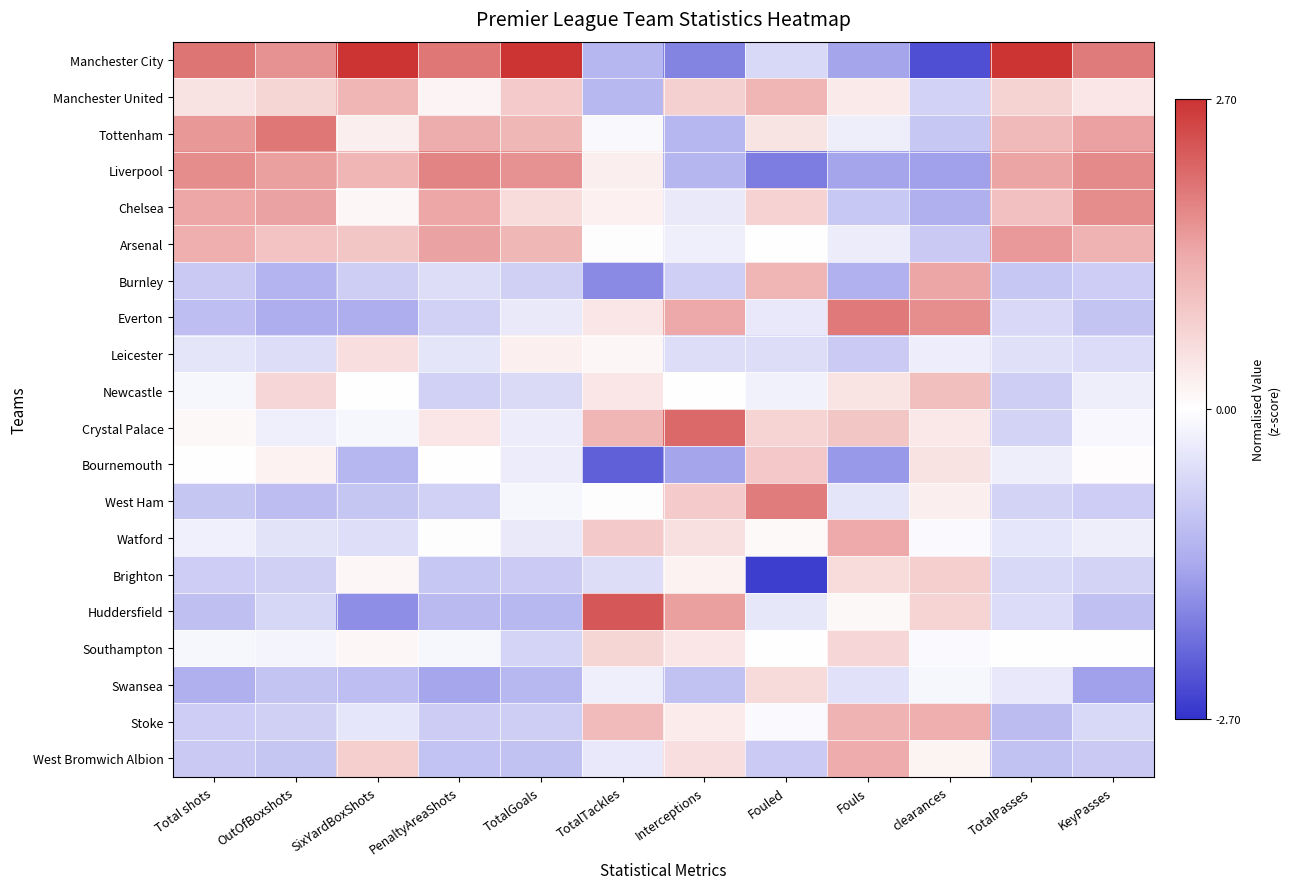

Which has a higher value, Total shots or TotalTackles?

Total shots